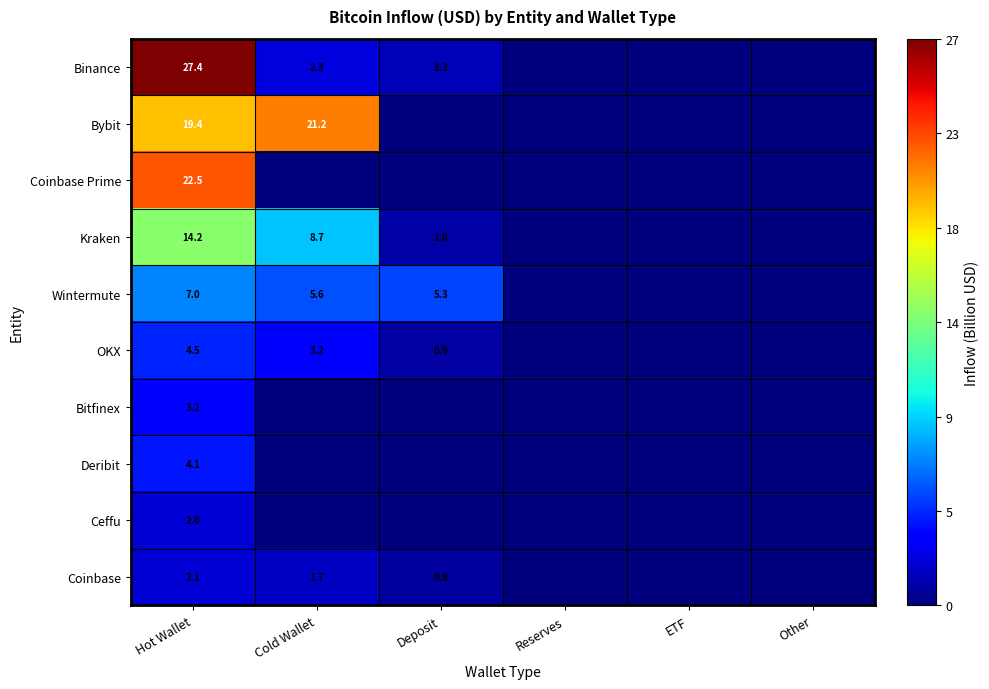

True or false: Bybit has a value of 26.5 at Hot Wallet.

False